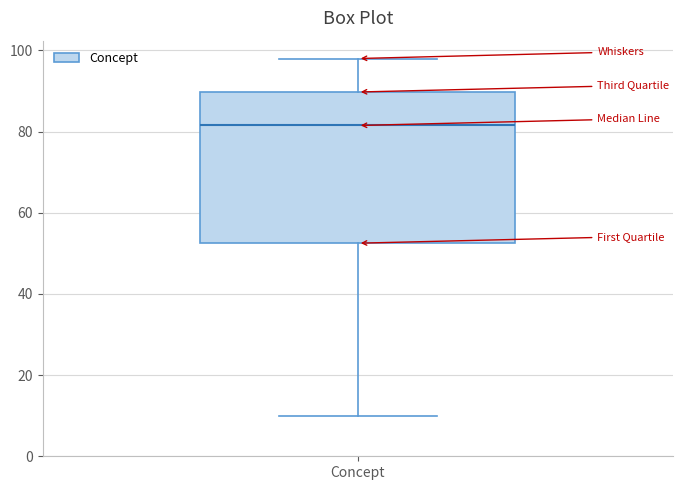

Transcribe this box plot: give where the median line is, the range the box spans, and where the two whiskers end, as read against the y-axis. The values are not printed on the chart, so give them approximately, as read against the axis.

median 82, box 52 to 90, whiskers 10 to 98